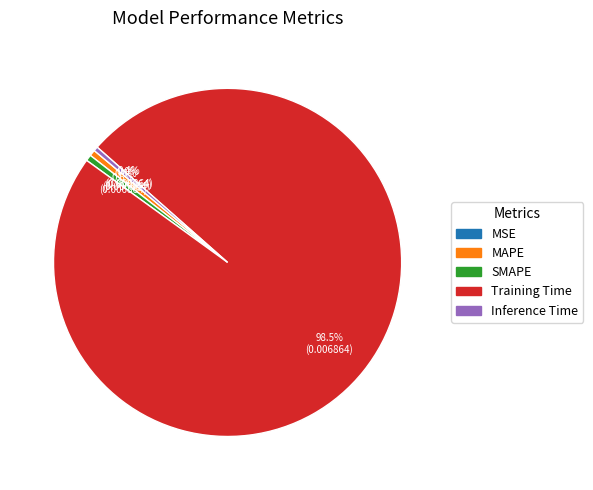

To the nearest percent, what is the combined percentage of MAPE and Training Time?

99%